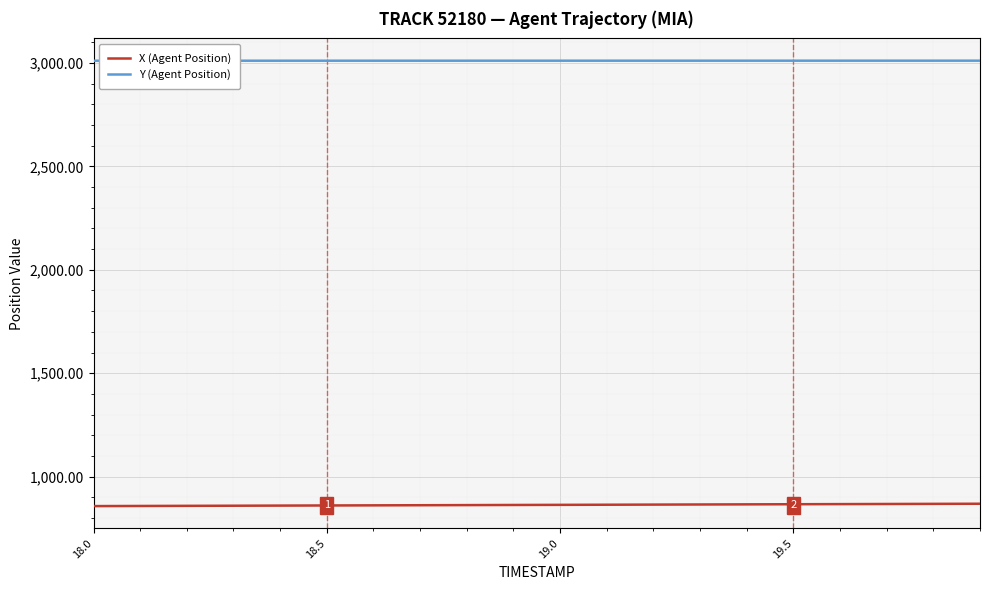

Which series has the largest total across all categories?

Y (Agent Position)